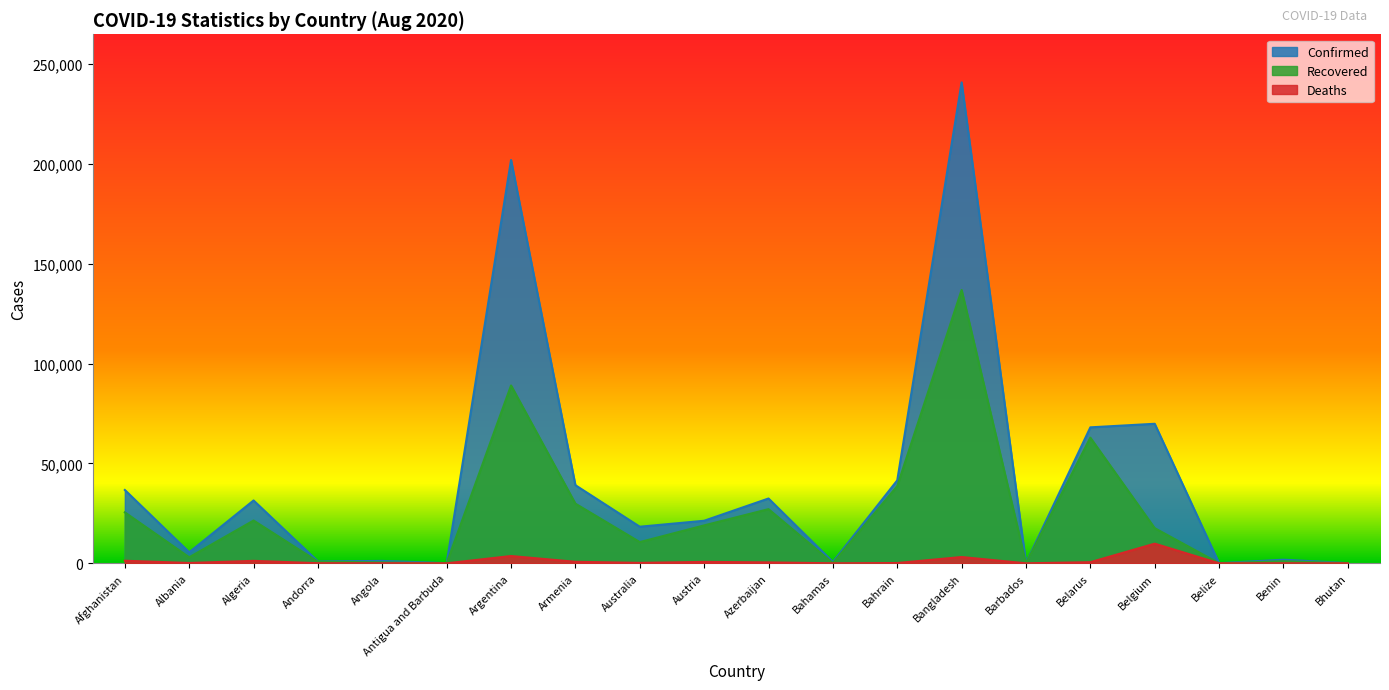

Reading left to right, extract all data points from this chart.

Confirmed: Afghanistan=36710	Albania=5519	Algeria=31465	Andorra=925	Angola=1199	Antigua and Barbuda=91	Argentina=201919	Armenia=39102	Australia=18318	Austria=21304	Azerbaijan=32443	Bahamas=648	Bahrain=41536	Bangladesh=240746	Barbados=132	Belarus=68067	Belgium=69849	Belize=57	Benin=1805	Bhutan=103
Recovered: Afghanistan=25510	Albania=3018	Algeria=21419	Andorra=807	Angola=461	Antigua and Barbuda=67	Argentina=89026	Armenia=29861	Australia=10622	Austria=18984	Azerbaijan=27113	Bahamas=91	Bahrain=38666	Bangladesh=136839	Barbados=98	Belarus=62896	Belgium=17590	Belize=30	Benin=1036	Bhutan=89
Deaths: Afghanistan=1284	Albania=166	Algeria=1231	Andorra=52	Angola=55	Antigua and Barbuda=3	Argentina=3648	Armenia=762	Australia=221	Austria=718	Azerbaijan=462	Bahamas=14	Bahrain=147	Bangladesh=3154	Barbados=7	Belarus=567	Belgium=9845	Belize=2	Benin=36	Bhutan=0